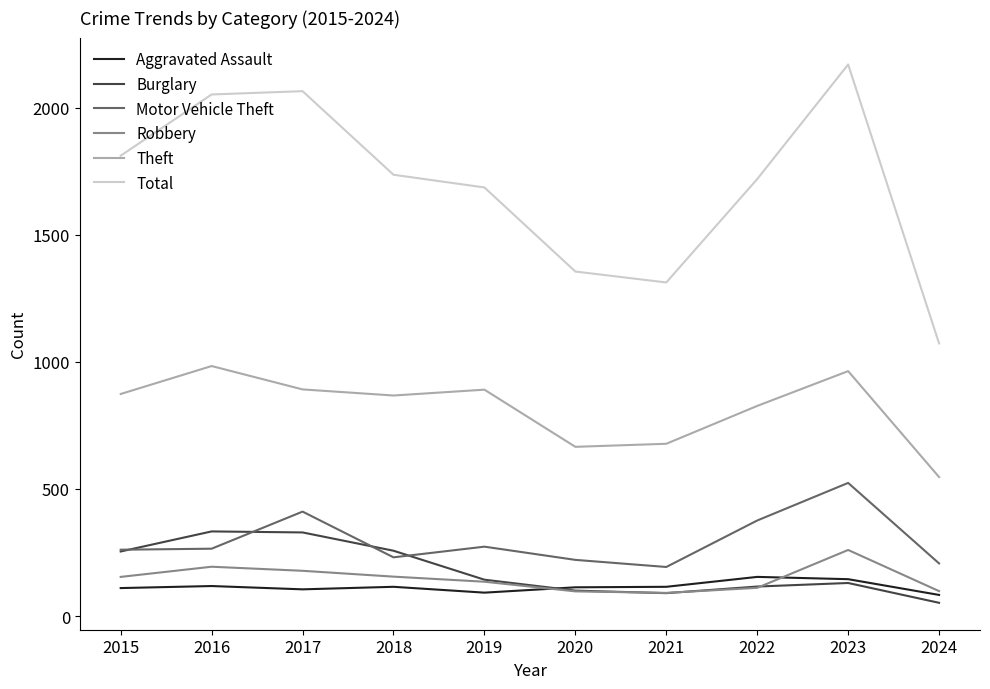

Which series has the largest total across all categories?

Total